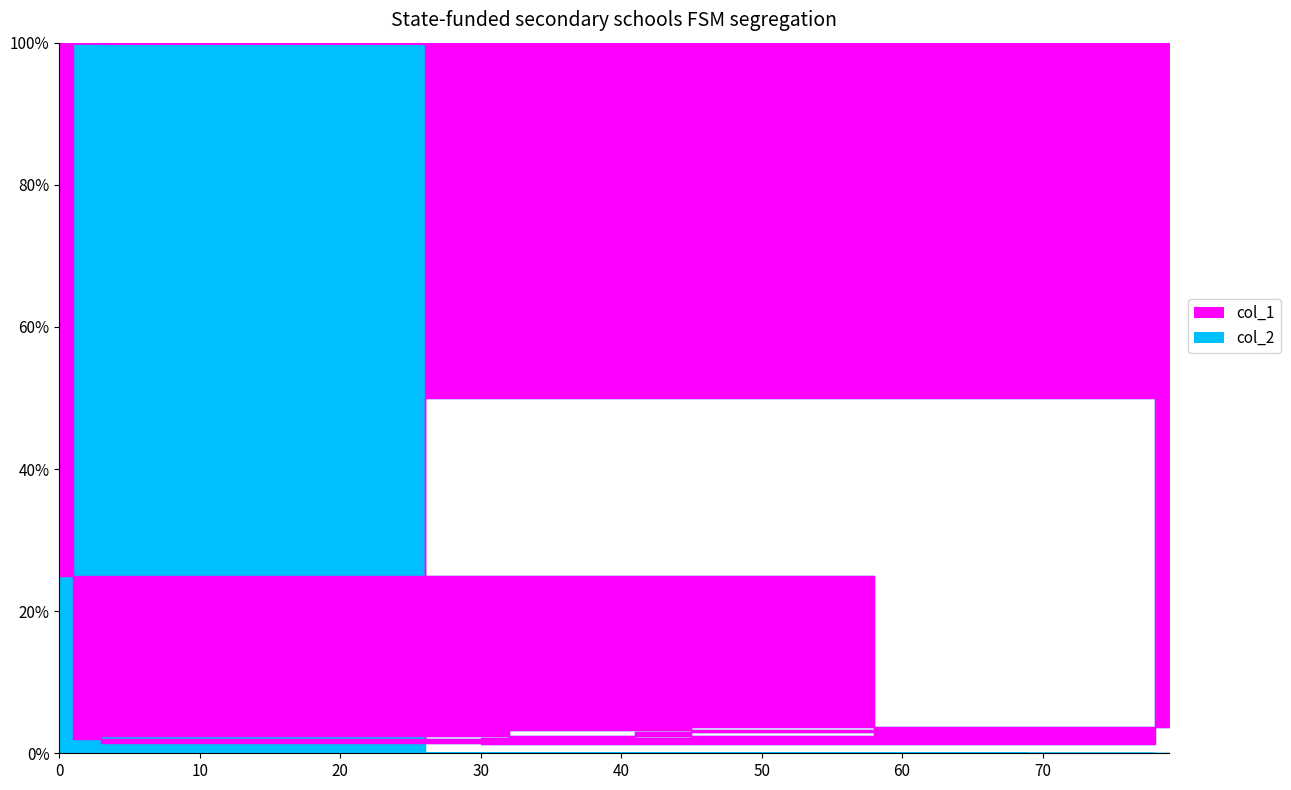

How many data points in col_1 are above 41?

6